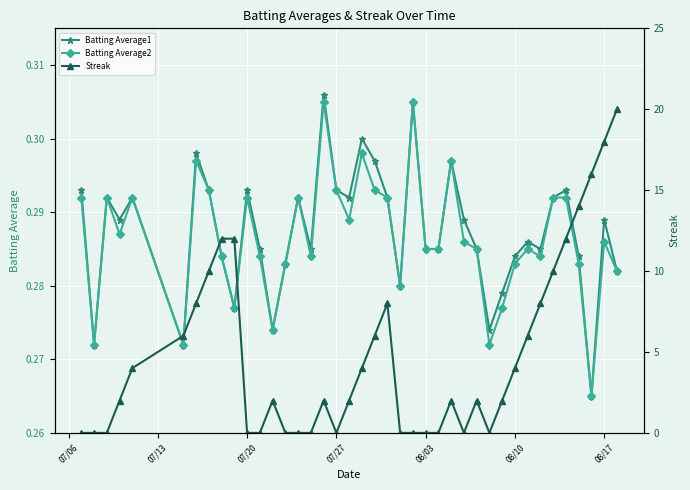

How many Batting Average1 values are between 0 and 1?

40